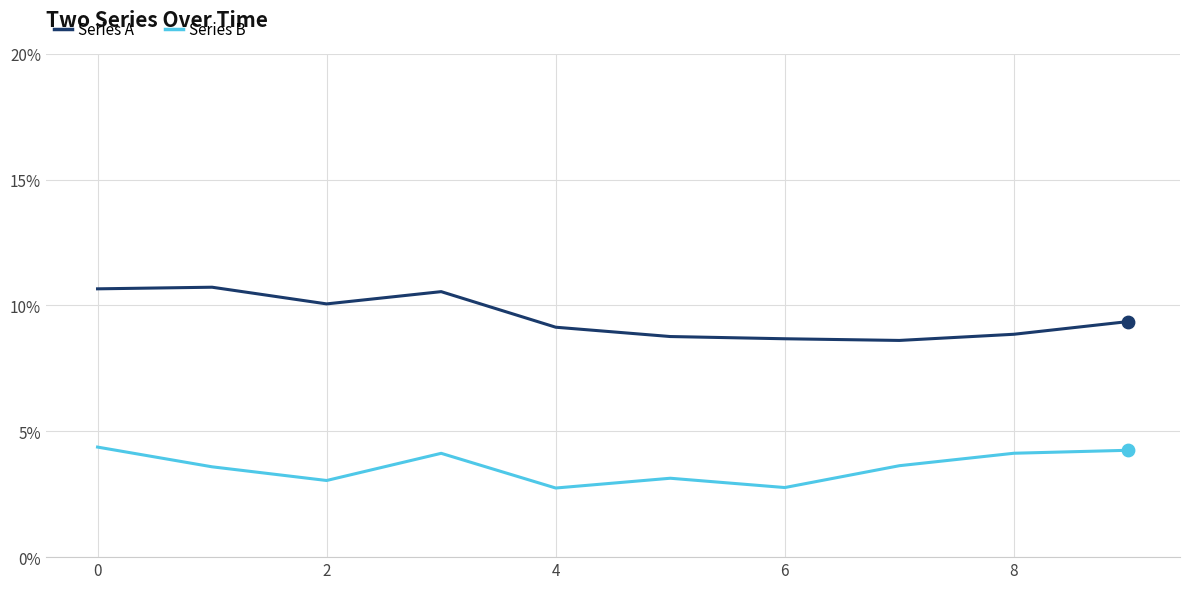

At how many categories does at least one series exceed 0?

10